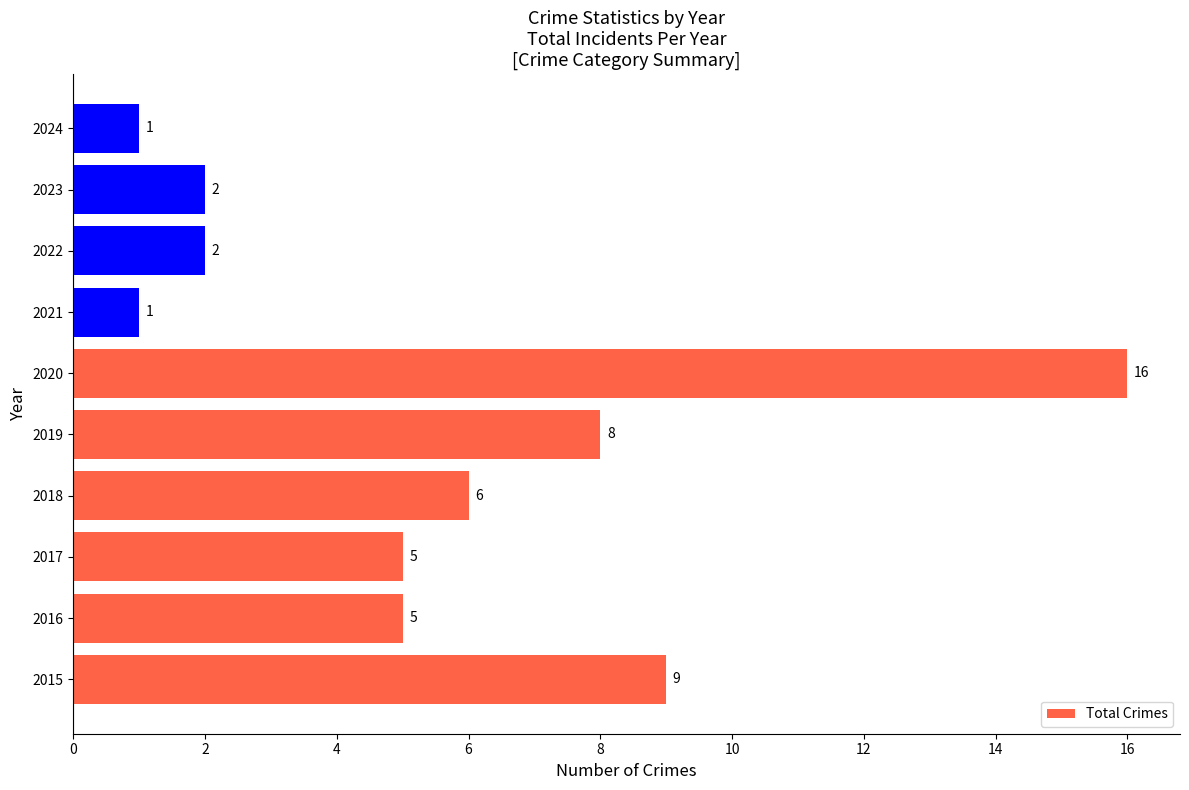

What is the difference between the maximum and minimum values?

15